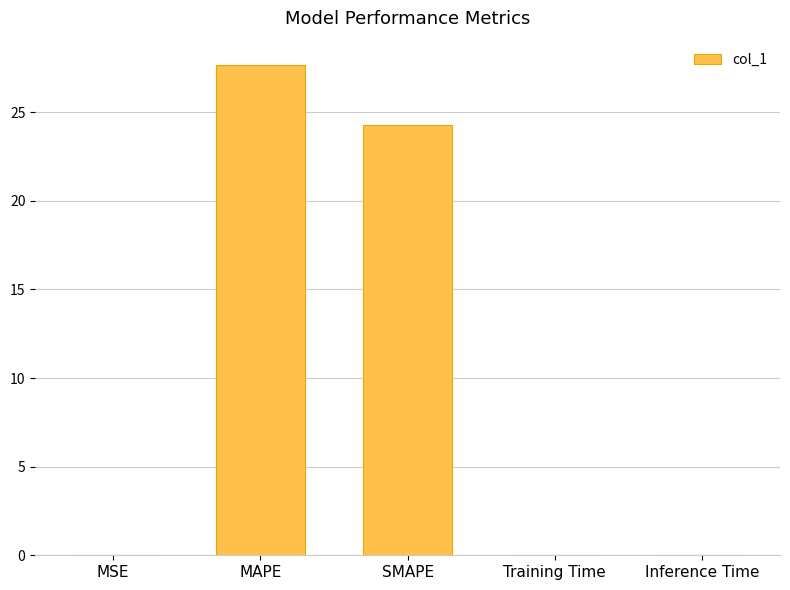

Between MAPE and Training Time, which is larger?

MAPE